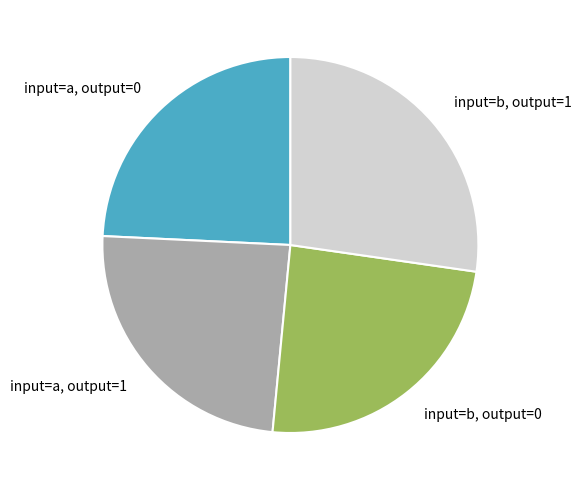

How many segments does this pie chart have?

4